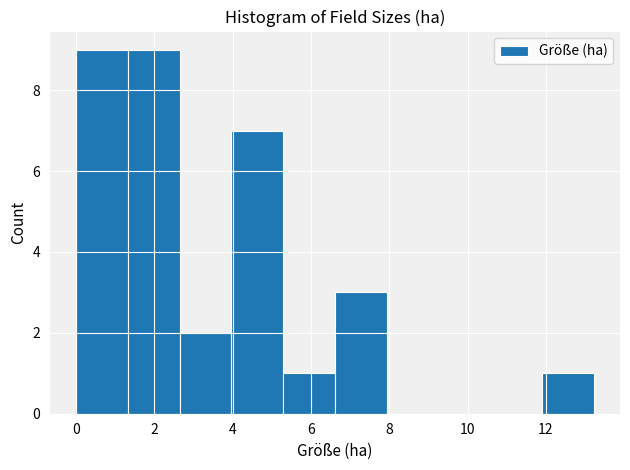

How tall is the bar that spans 12.0 to 13.2 on the x-axis? Neither the bar edges nor the heights are printed on the chart, so give them approximately, as read against the axes.

1